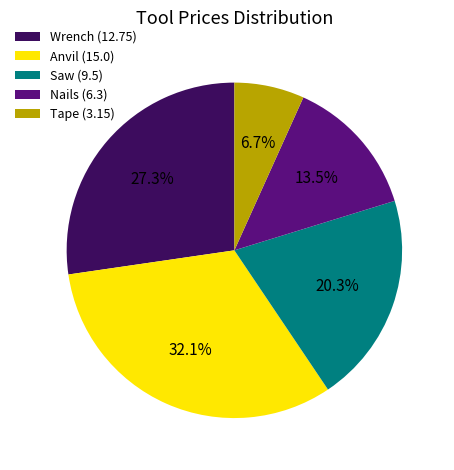

Which slice is the largest?

Anvil